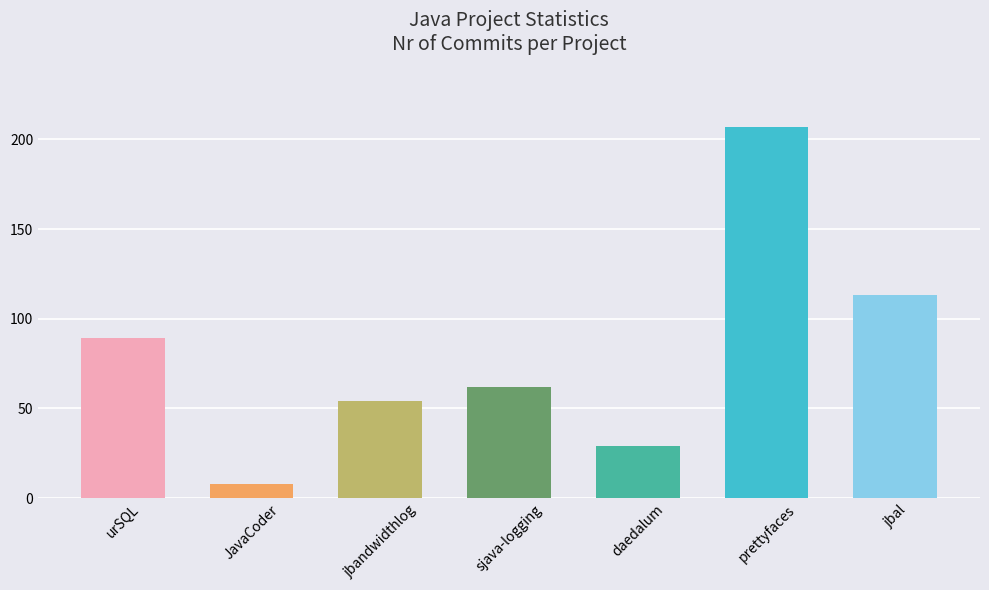

The value at jbal is 113. True or false?

True